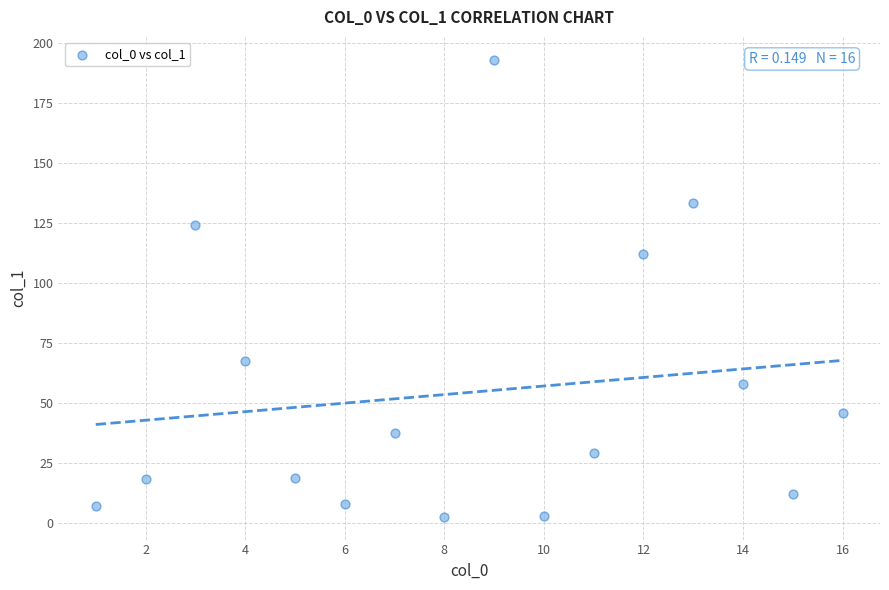

What Y value in the scatter plot is closest to 97?

112.1